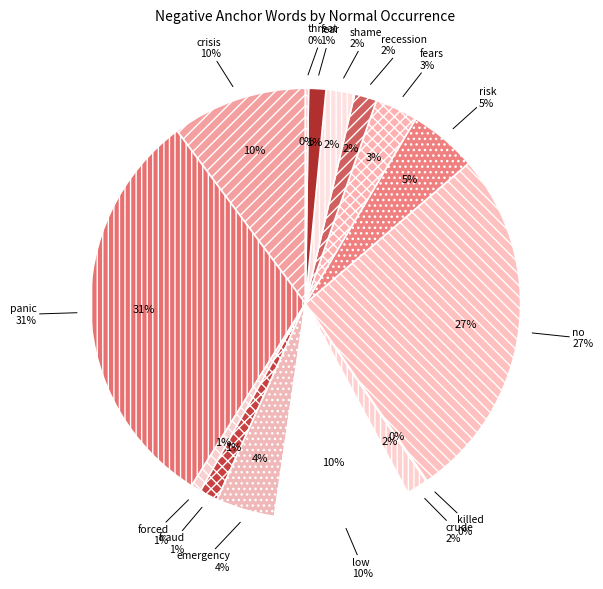

Is it true that fear is 1% of the pie?

True